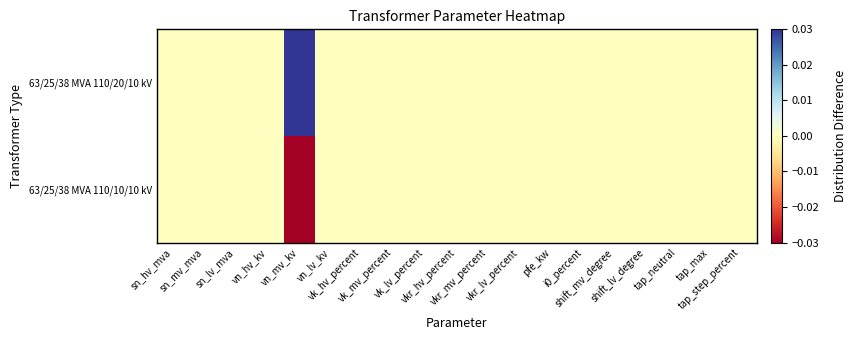

How many data points does each series have?

19